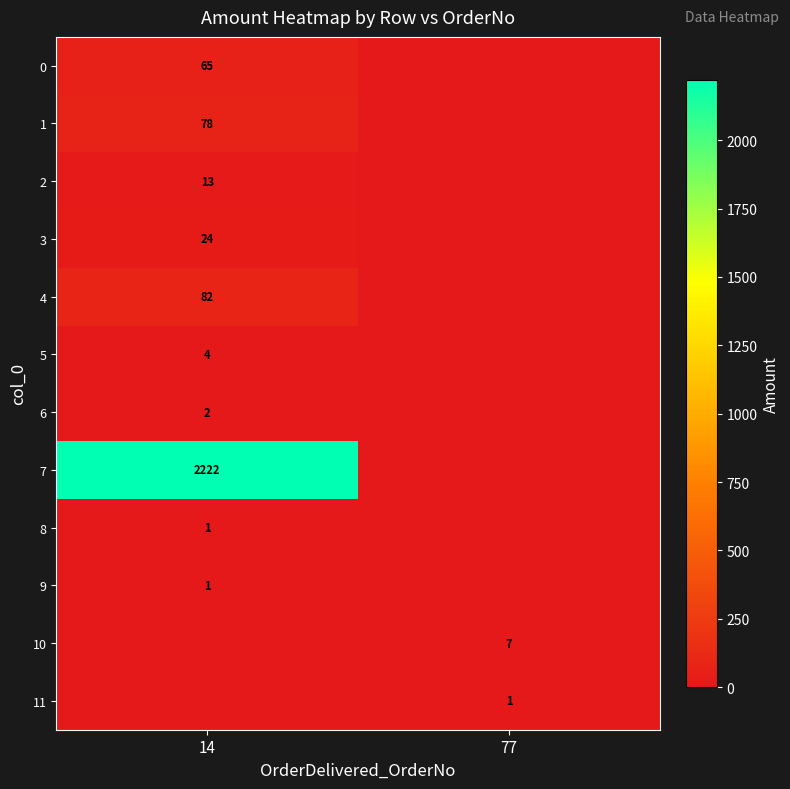

The 11 series shows 1 at 77. True or false?

True